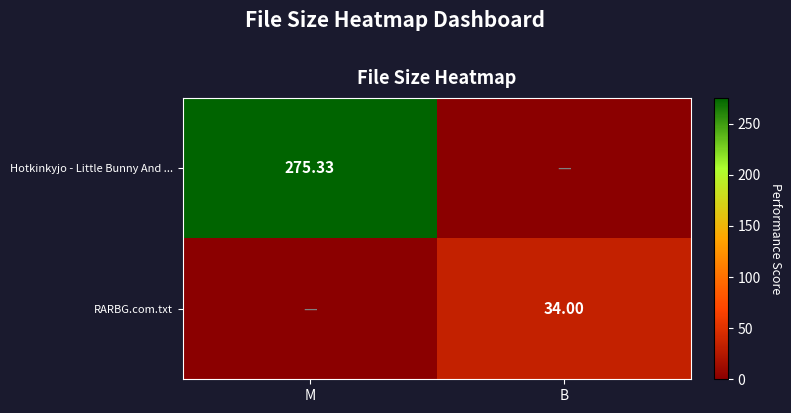

What value does the Hotkinkyjo - Little Bunny And ... series have at M?

275.3